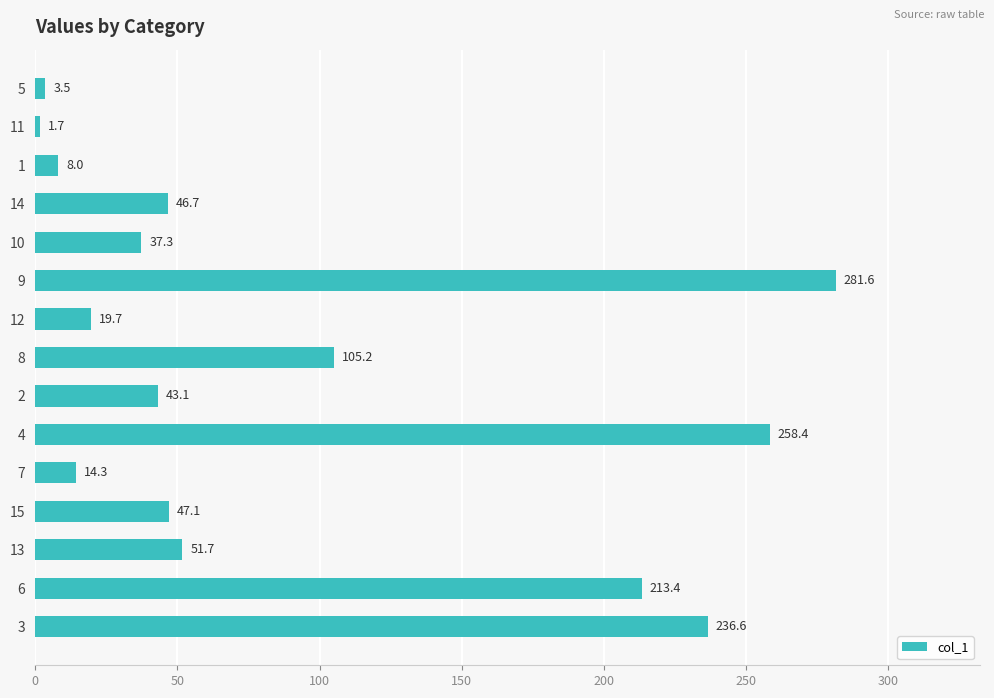

List the labels in order of value, smallest first.

11, 5, 1, 7, 12, 10, 2, 14, 15, 13, 8, 6, 3, 4, 9